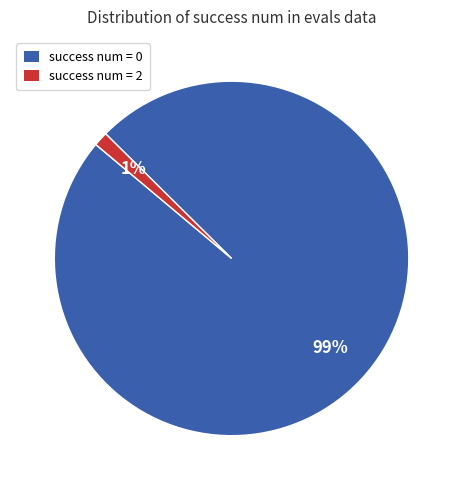

To the nearest percent, what portion does success num = 2 represent?

1%